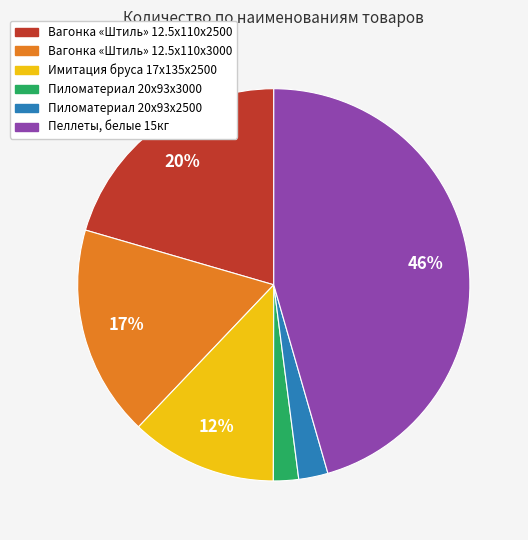

To the nearest percent, what percentage of the pie is Вагонка «Штиль» 12.5x110x3000?

17%